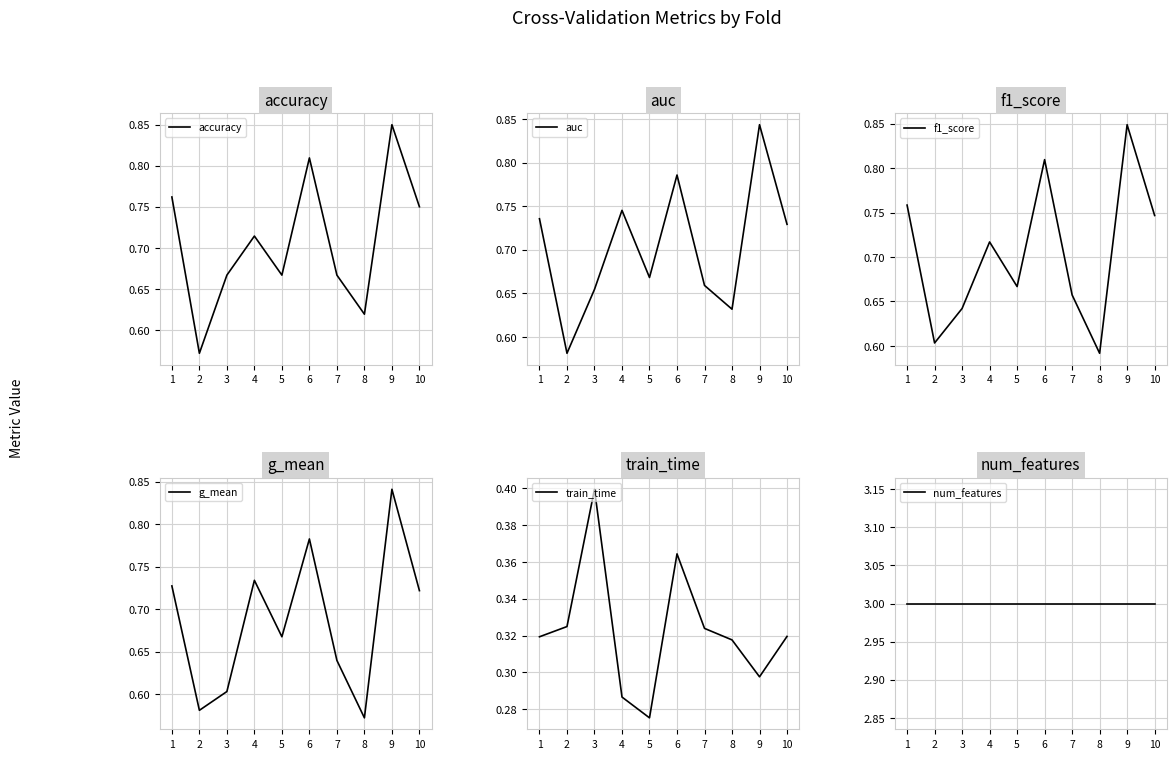

Rank the categories by train_time value from highest to lowest.

3, 6, 2, 7, 10, 1, 8, 9, 4, 5